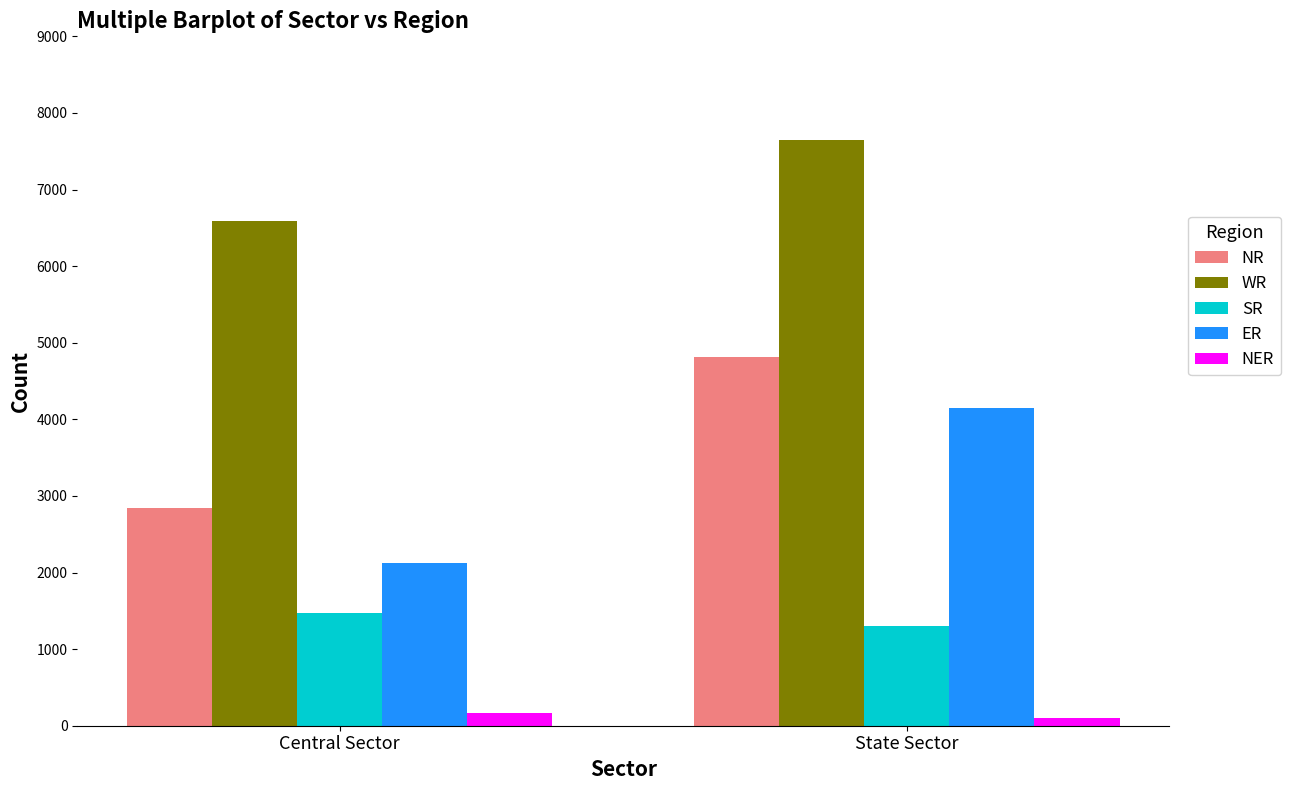

What position from the right is Central Sector?

2